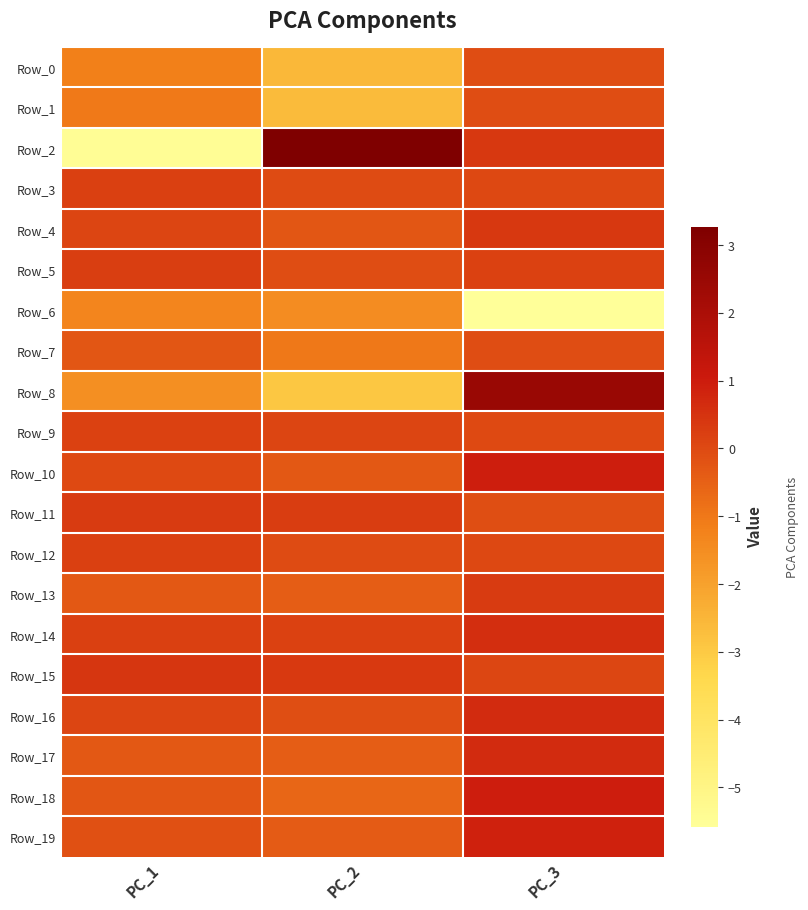

Count the number of data series in this chart.

20